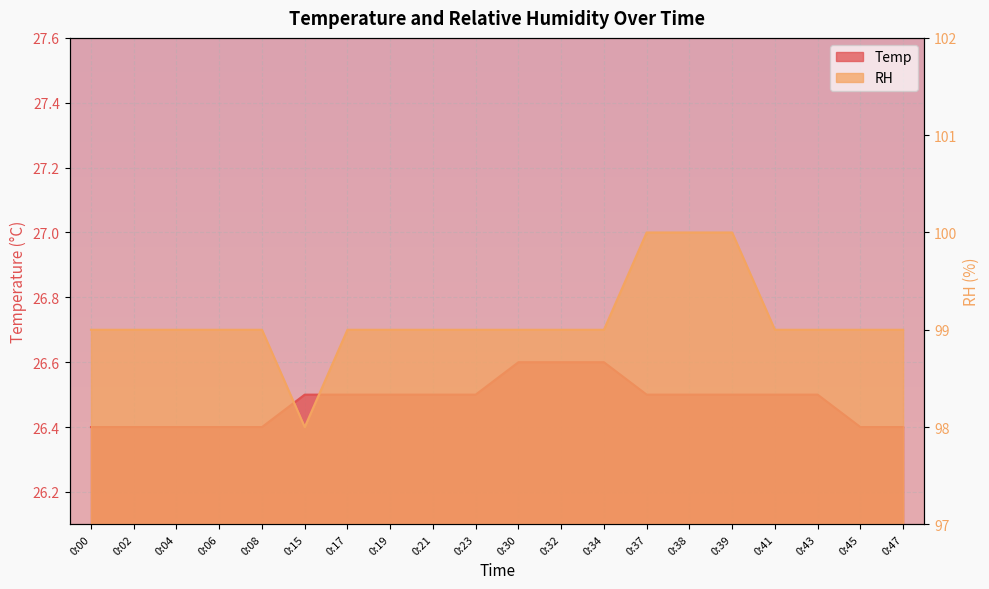

Which category has the lowest value in the RH series?

0:15